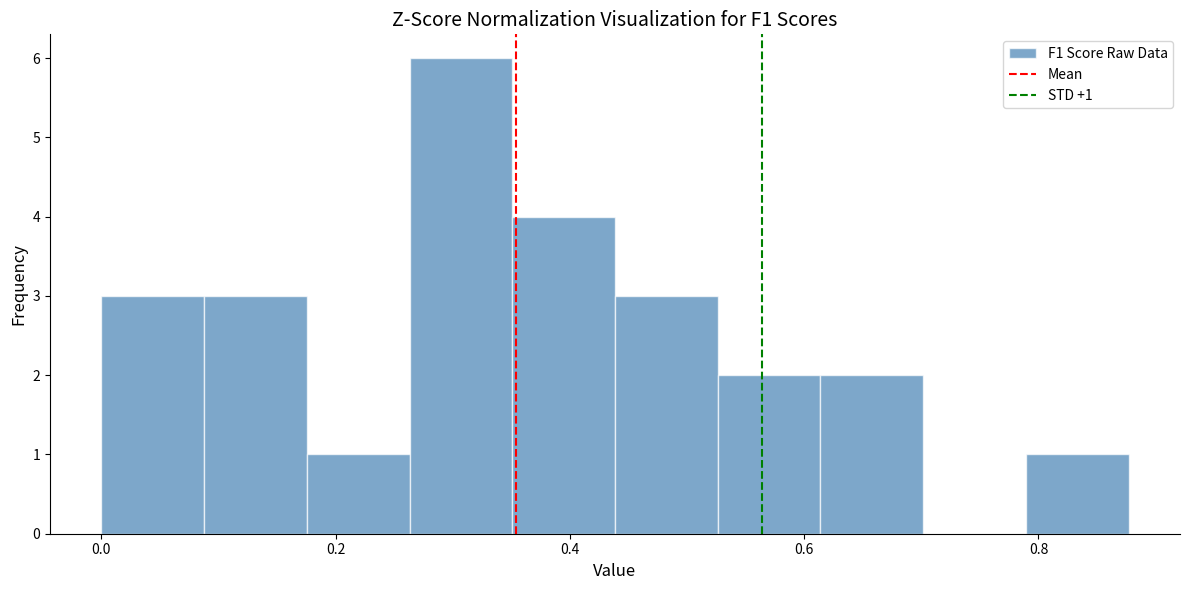

Which range on the x-axis has the tallest bar?

0.26 to 0.36